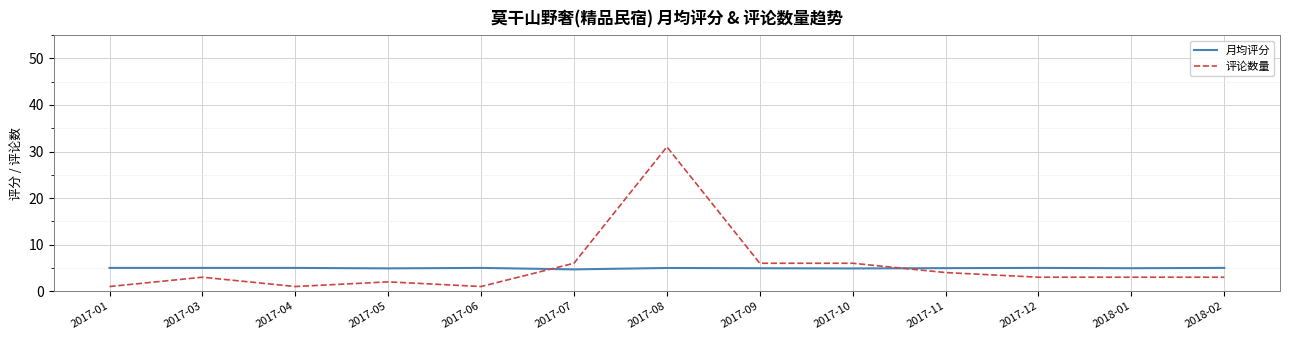

What is the spread (max minus min) of values at 2018-01?

1.9